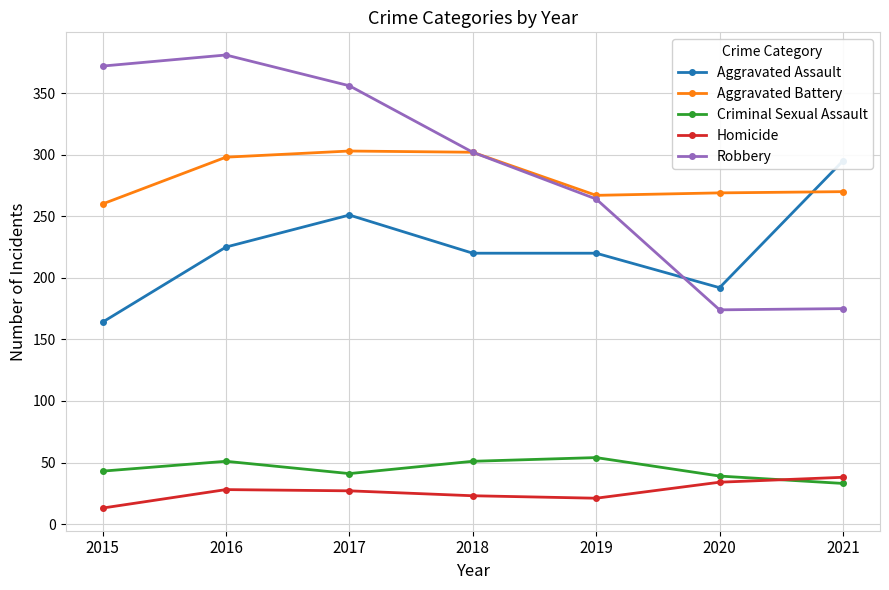

The value of Criminal Sexual Assault at 2018 is 51. True or false?

True